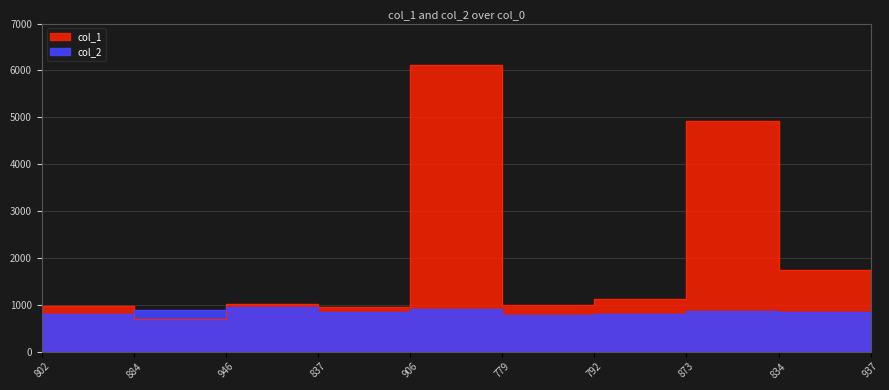

Which series ends up on top after the final intersection of col_2 and col_1?

col_1